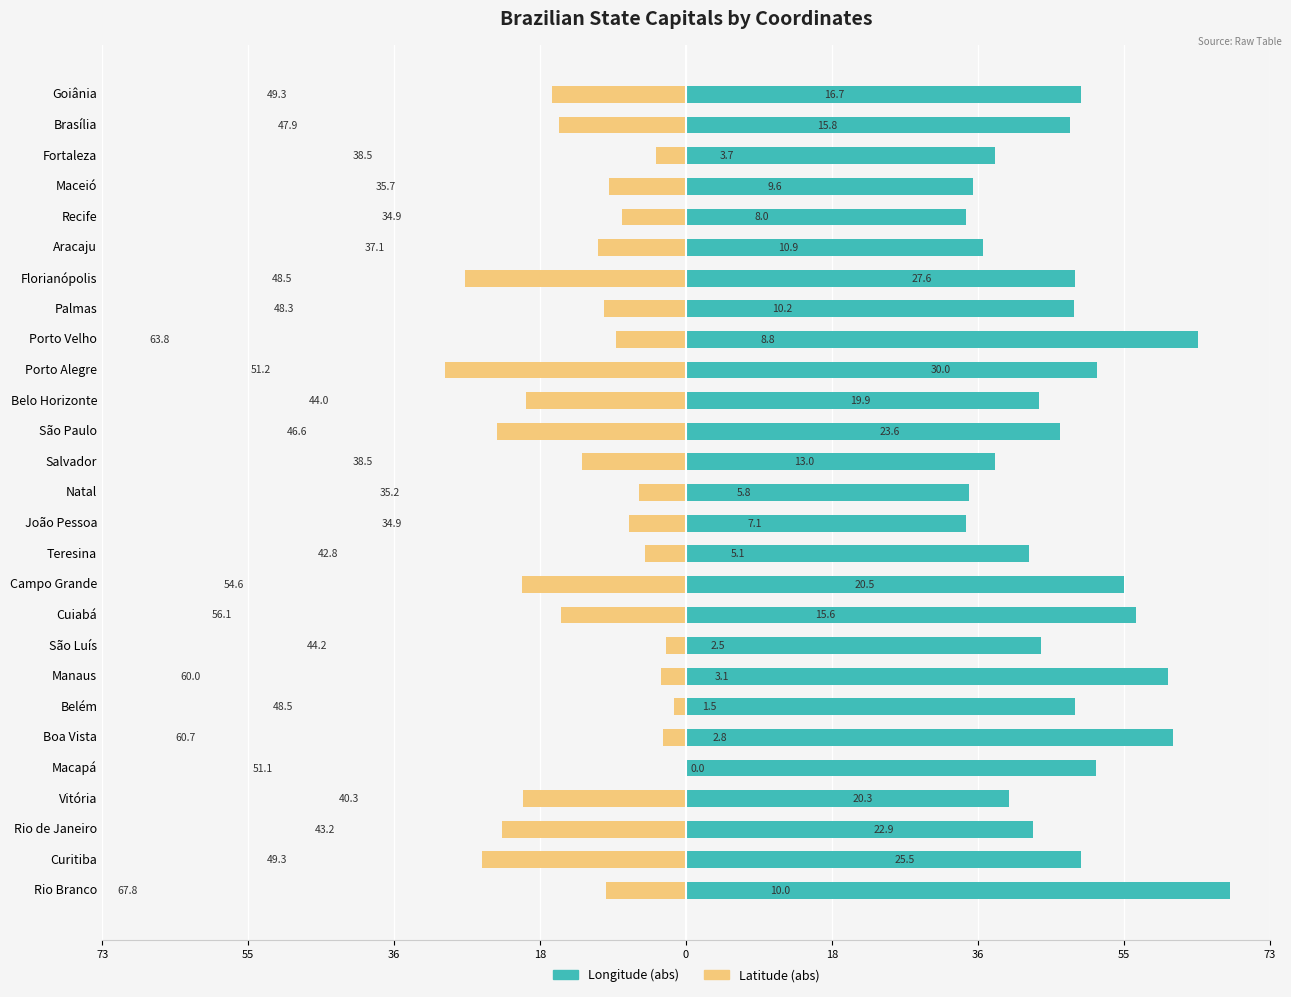

What is the value of the Longitude (abs) bar at the 5th from the left?

51.1